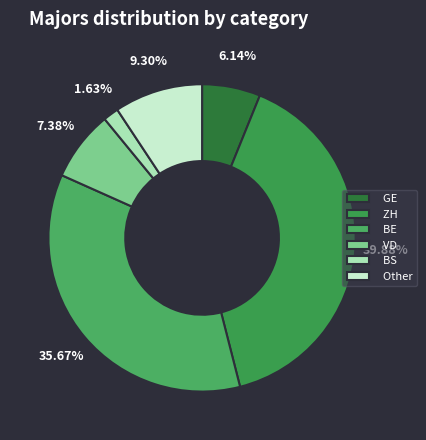

Is the sum of BE and Other greater than half?

No